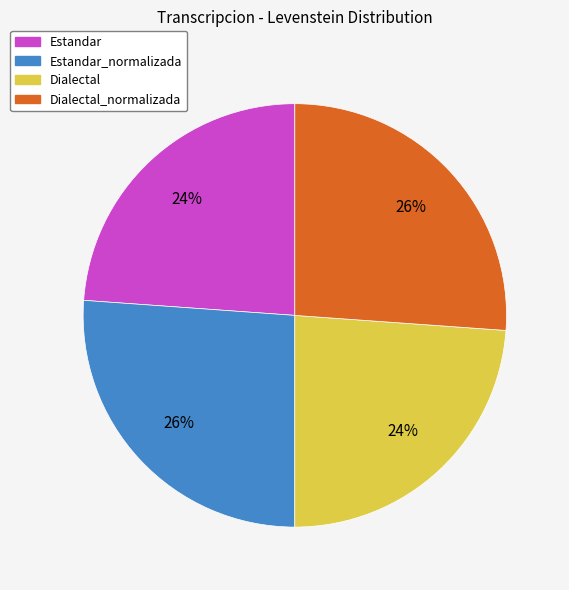

Which has a higher value, Dialectal or Dialectal_normalizada?

Dialectal_normalizada